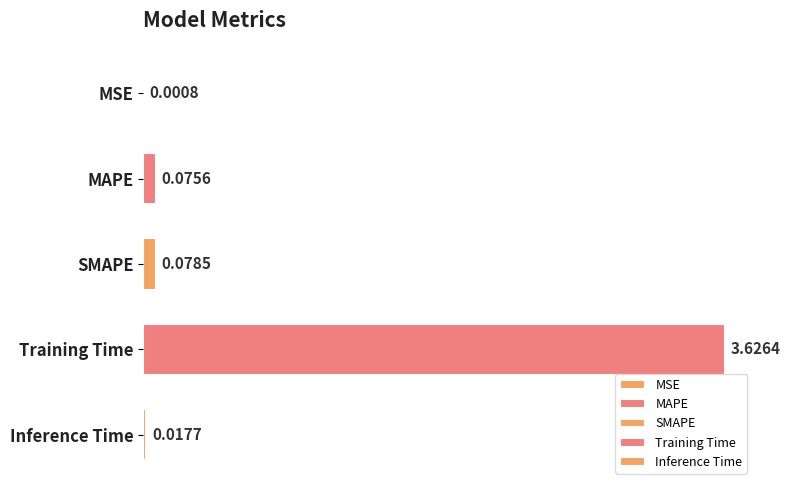

Which category has the highest value across all series?

Training Time